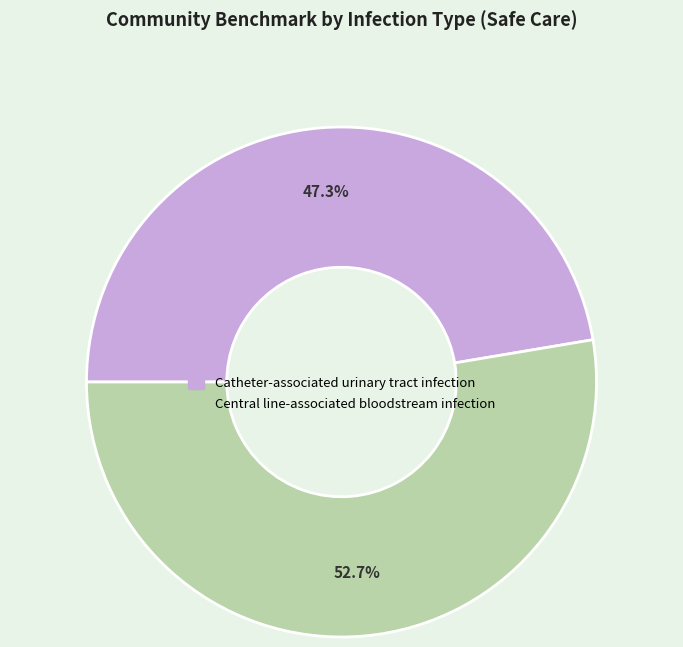

Rank the categories by value from lowest to highest.

Catheter-associated urinary tract infection, Central line-associated bloodstream infection